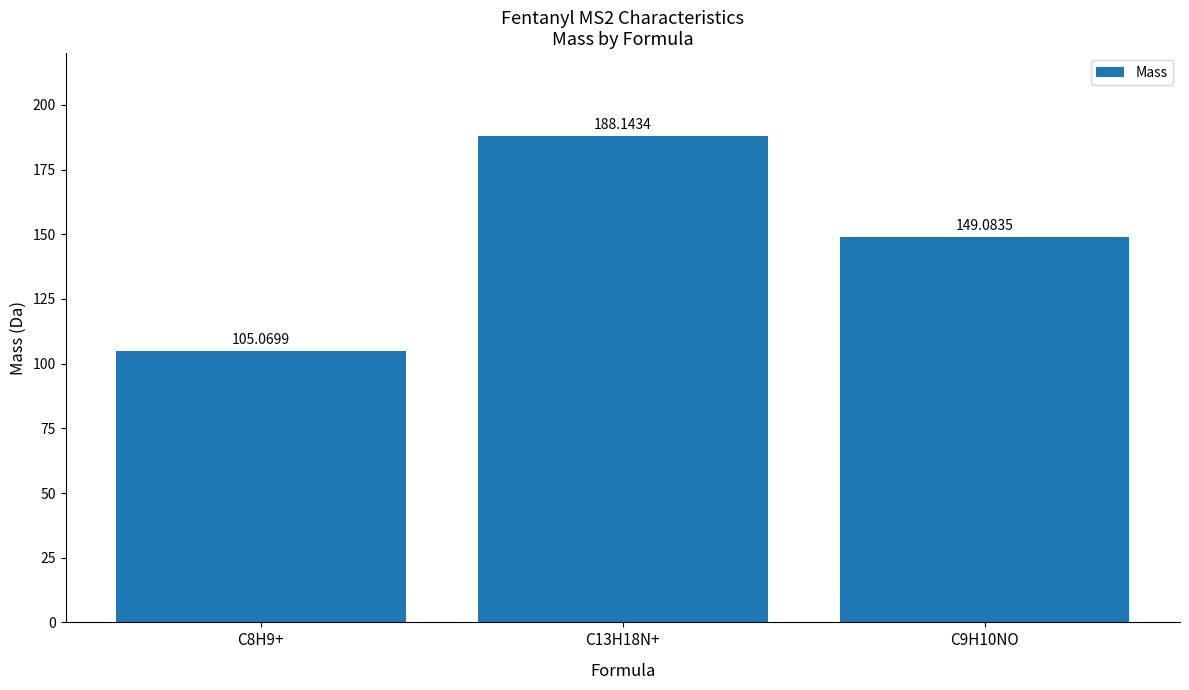

Rank the categories by value from highest to lowest.

C13H18N+, C9H10NO, C8H9+